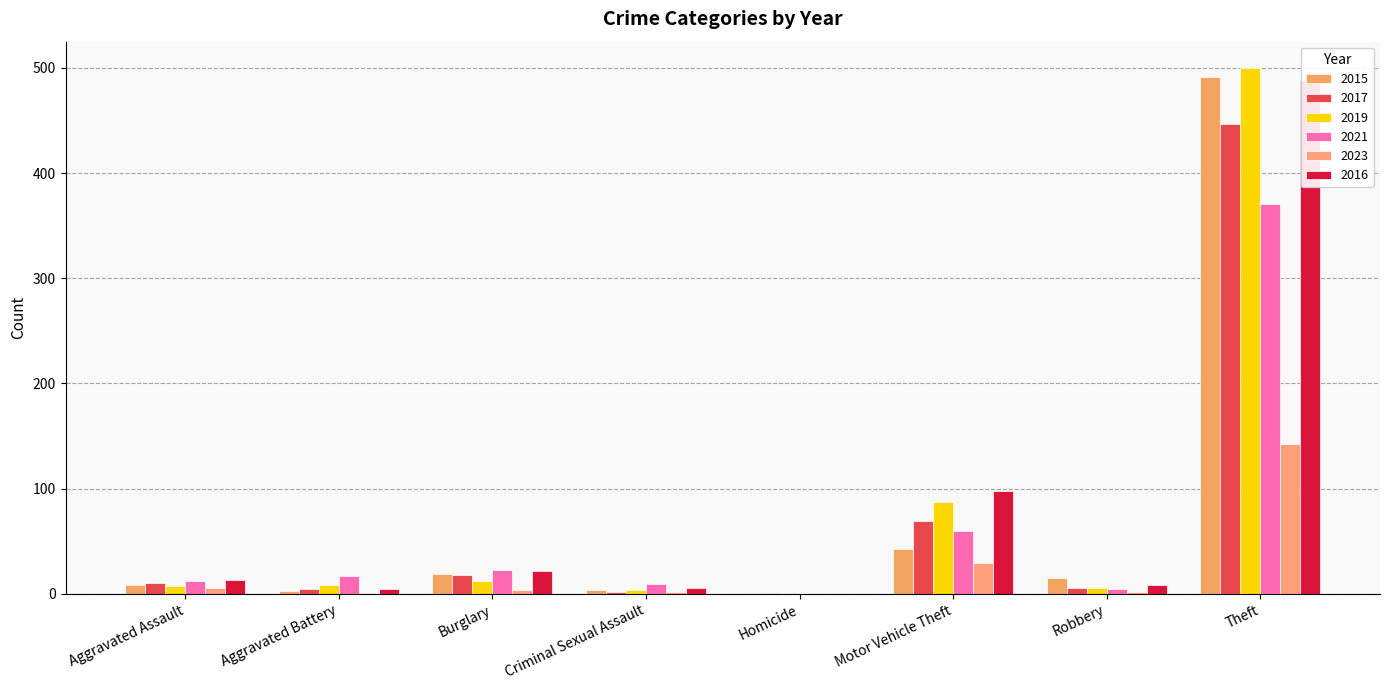

Reading left to right, extract all data points from this chart.

2015: Aggravated Assault=8	Aggravated Battery=3	Burglary=19	Criminal Sexual Assault=4	Homicide=1	Motor Vehicle Theft=43	Robbery=15	Theft=491
2017: Aggravated Assault=10	Aggravated Battery=5	Burglary=18	Criminal Sexual Assault=2	Homicide=1	Motor Vehicle Theft=69	Robbery=6	Theft=447
2019: Aggravated Assault=7	Aggravated Battery=8	Burglary=12	Criminal Sexual Assault=4	Homicide=0	Motor Vehicle Theft=87	Robbery=6	Theft=500
2021: Aggravated Assault=12	Aggravated Battery=17	Burglary=23	Criminal Sexual Assault=9	Homicide=0	Motor Vehicle Theft=60	Robbery=5	Theft=371
2023: Aggravated Assault=6	Aggravated Battery=1	Burglary=4	Criminal Sexual Assault=2	Homicide=0	Motor Vehicle Theft=29	Robbery=2	Theft=142
2016: Aggravated Assault=13	Aggravated Battery=5	Burglary=22	Criminal Sexual Assault=6	Homicide=0	Motor Vehicle Theft=98	Robbery=8	Theft=489